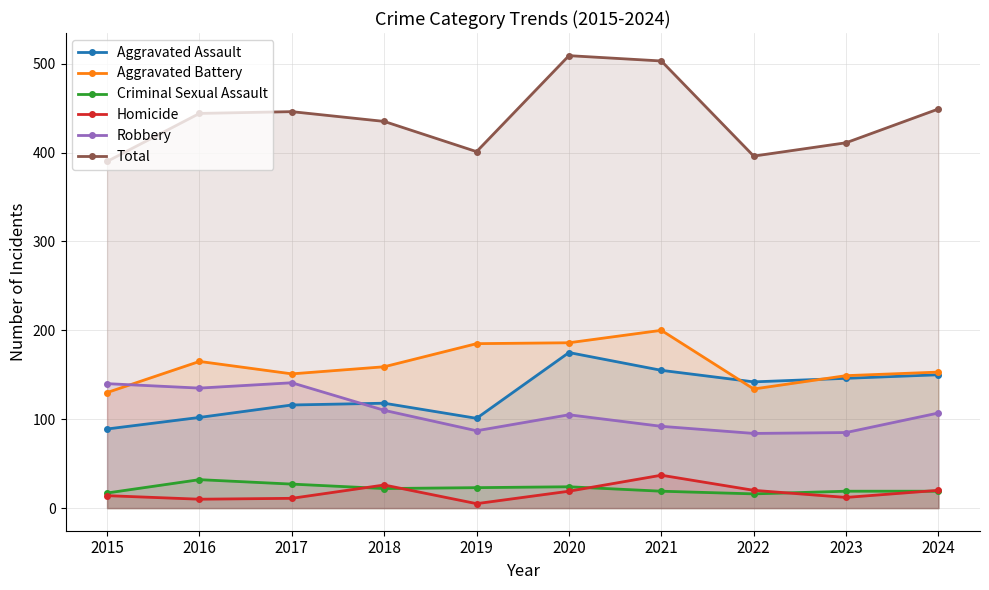

What value does the Aggravated Assault series have at 2016, to the nearest 10?

100